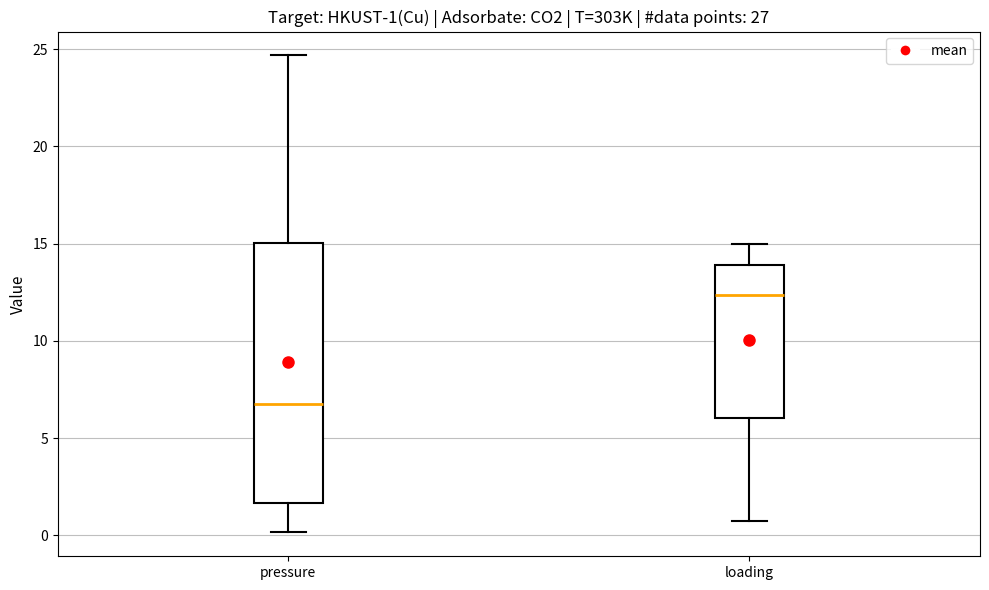

Which box has the lowest median line?

pressure